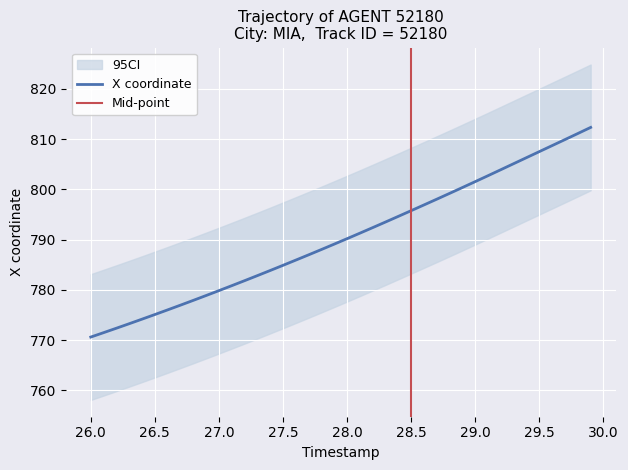

The X coordinate series shows 1137.5 at 29.5. True or false?

False